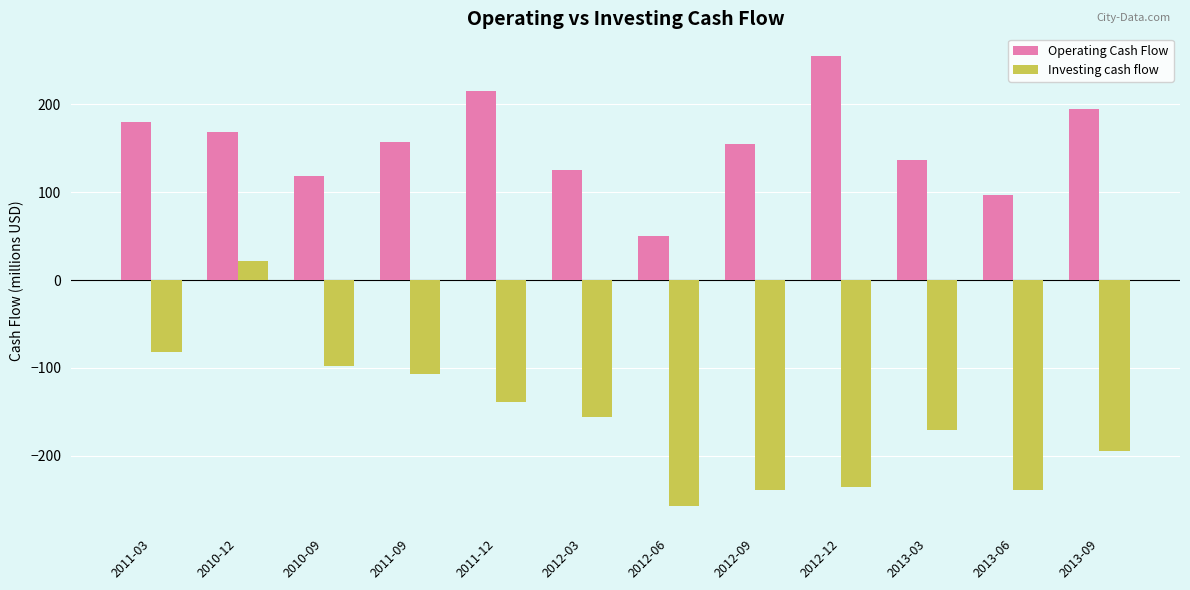

What is the difference between the maximum and minimum values in the Investing cash flow series?

278.4